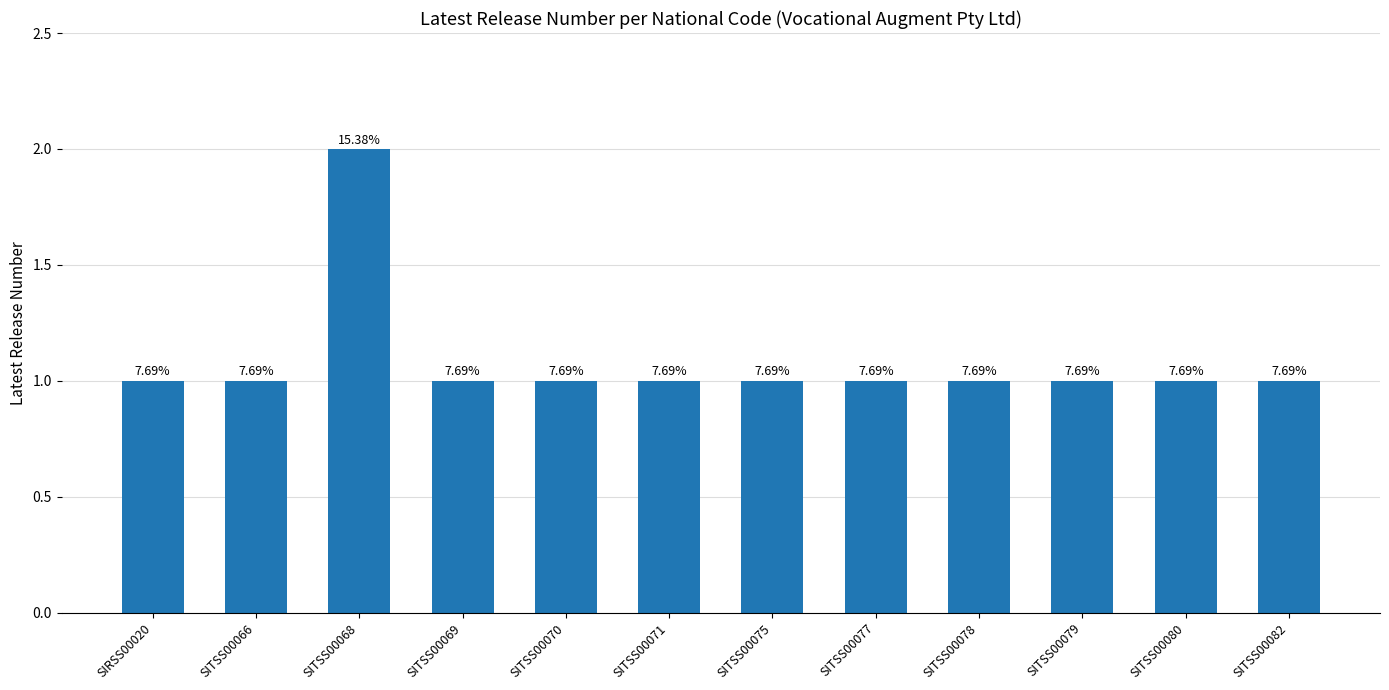

What is the value of the 1st bar from the left?

1